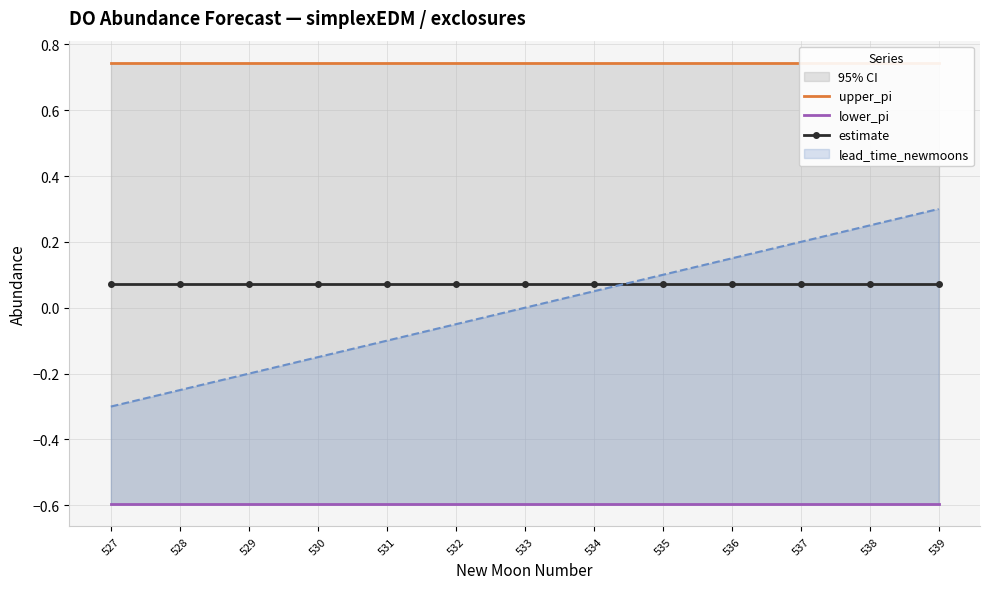

The value of upper_pi at 530 is 0.7. True or false?

True